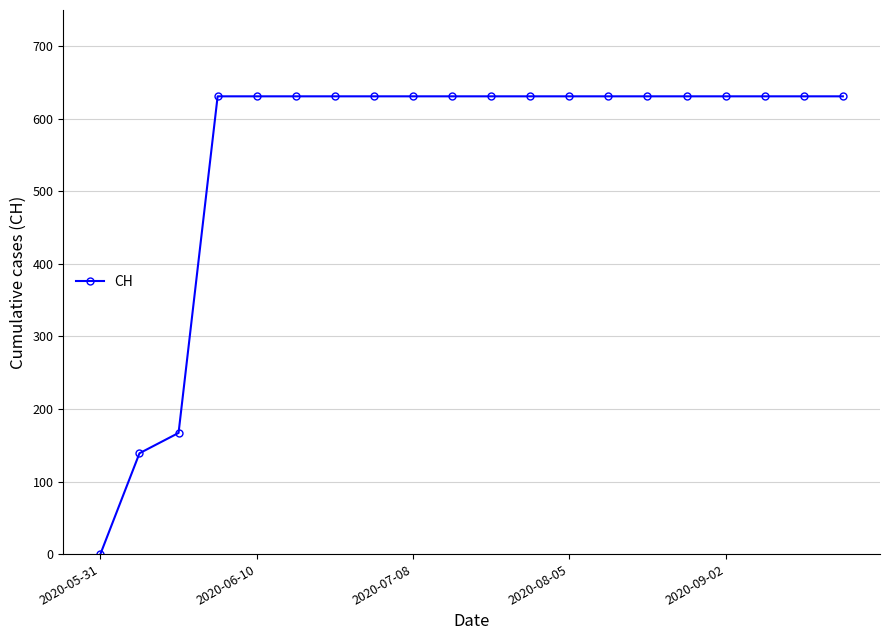

What is the difference between the second highest and minimum values?

631